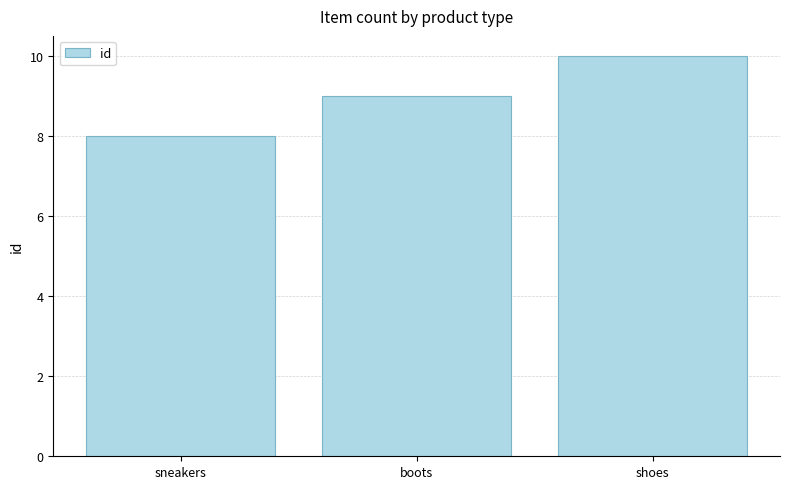

What is the sum of all values?

27